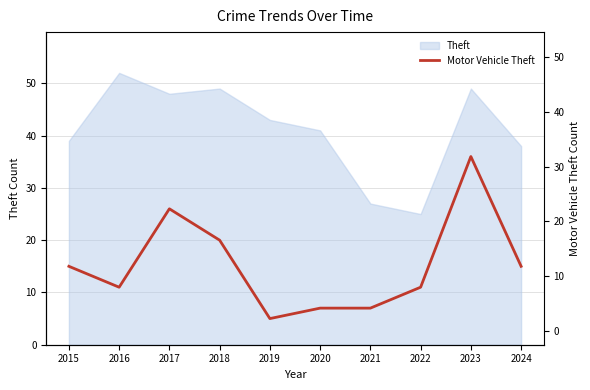

How many interior local valleys (lower than both neighbors) does the data have?

2